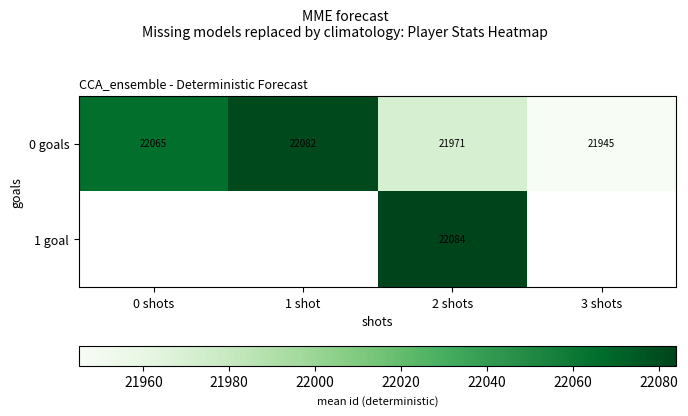

Where is 0 goals nearest to the value 22013?

2 shots